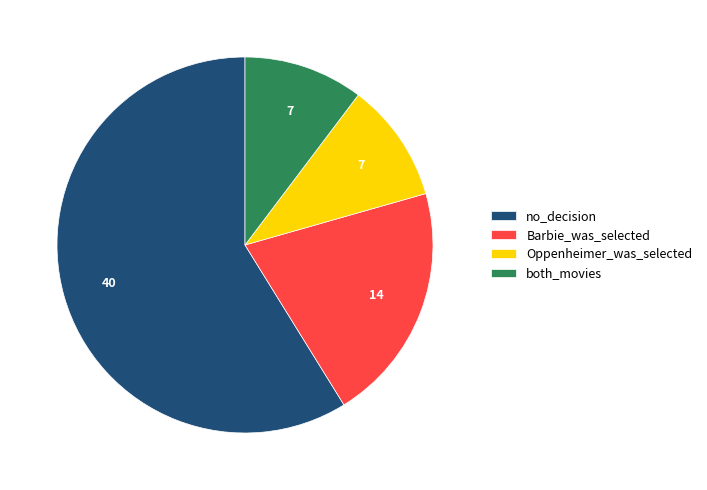

Which slice is the largest?

no_decision